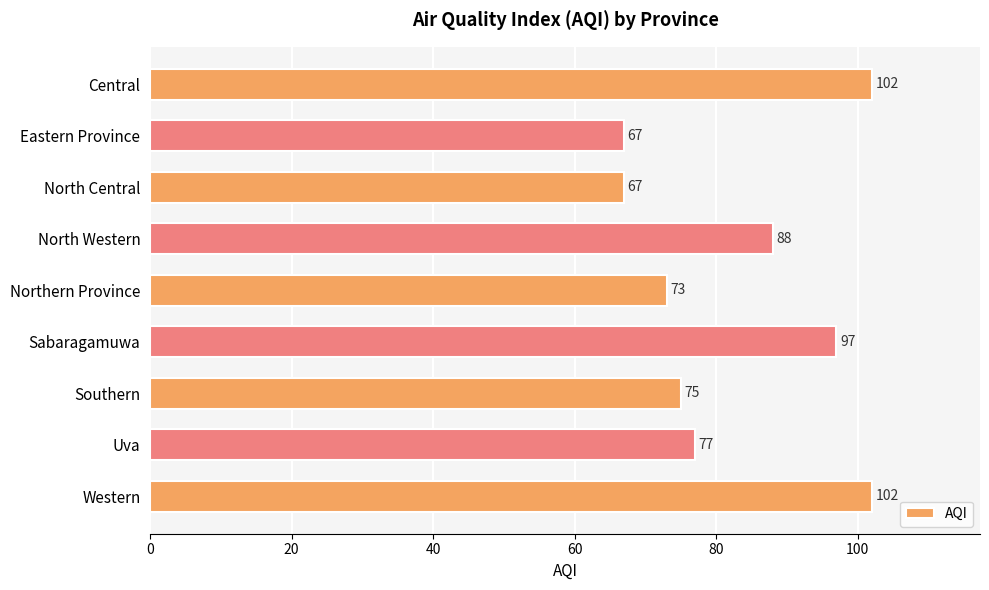

What is the sum of all values?

748